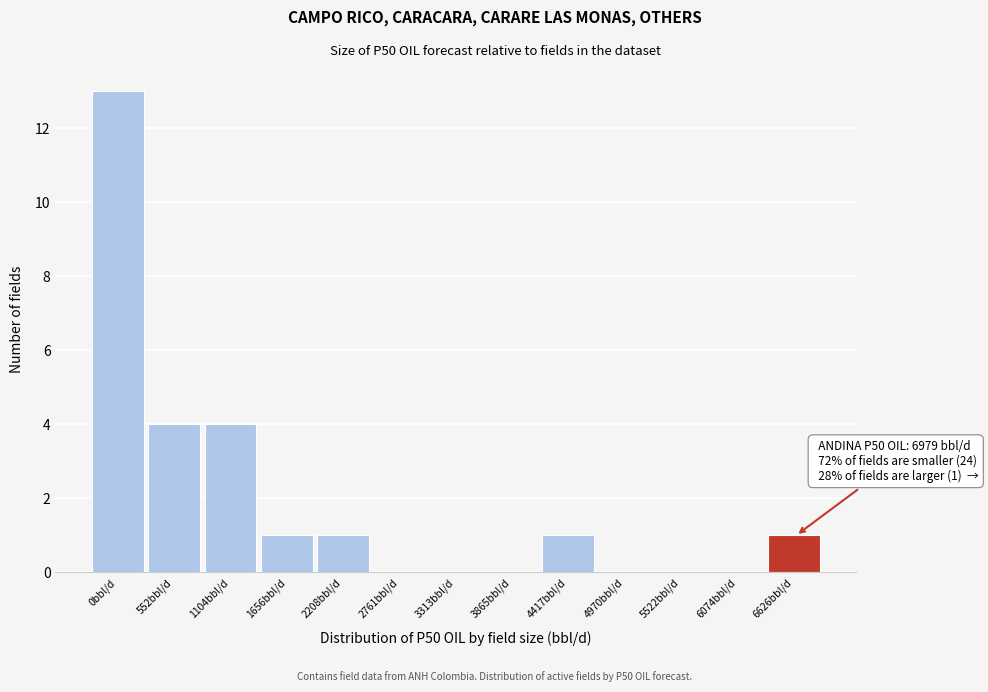

Reading left to right, extract all data points from this chart.

0bbl/d=13	552bbl/d=4	1104bbl/d=4	1656bbl/d=1	2208bbl/d=1	2761bbl/d=0	3313bbl/d=0	3865bbl/d=0	4417bbl/d=1	4970bbl/d=0	5522bbl/d=0	6074bbl/d=0	6626bbl/d=1